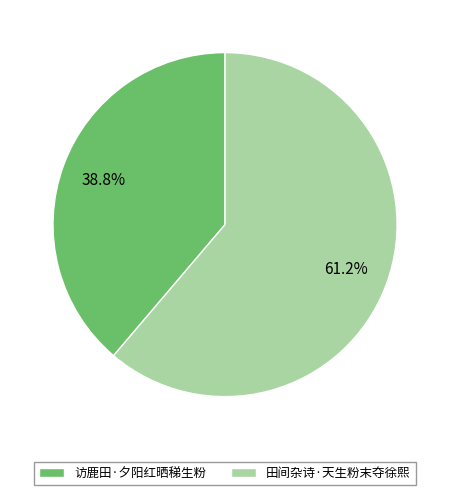

To the nearest percent, what is the difference between the largest and smallest slice percentages?

22%